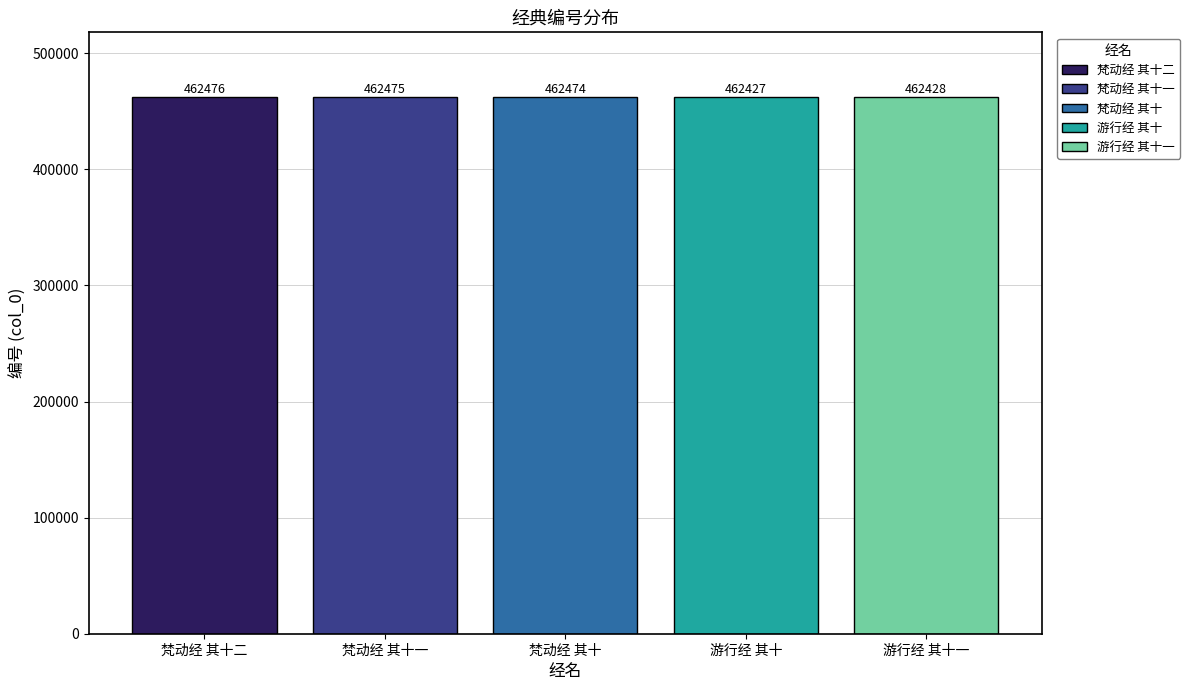

Reading left to right, list all the values displayed in this chart.

462476	462475	462474	462427	462428